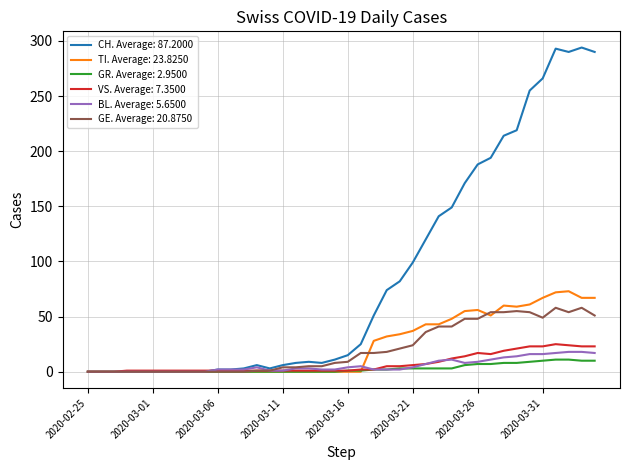

How many lines are shown in the chart?

6